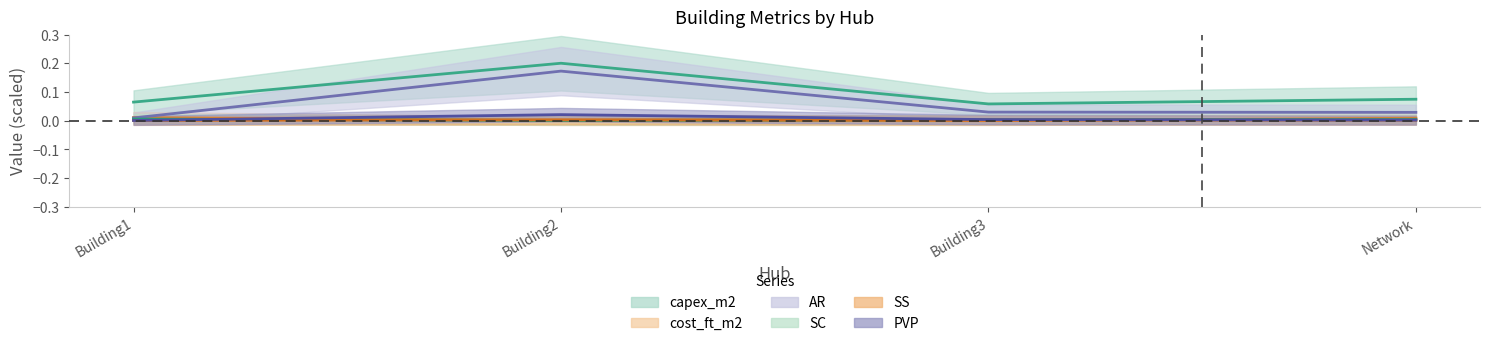

The SC series shows 0.0 at Building1. True or false?

True